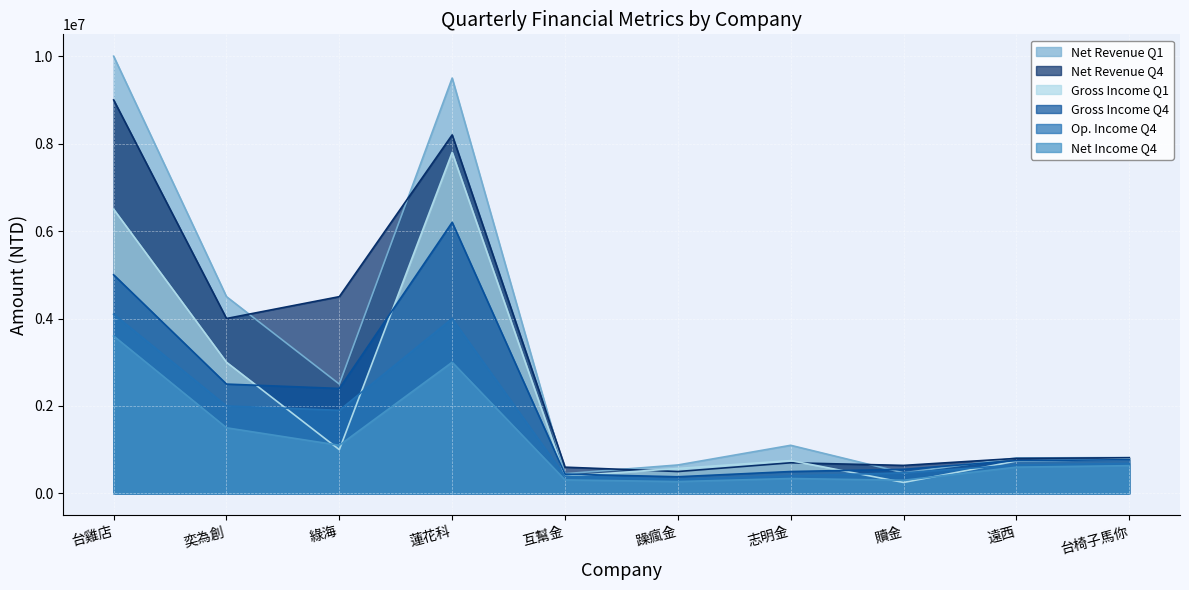

List the labels in order of gross_income_Q4 value, largest first.

蓮花科, 台雞店, 奕為創, 綠海, 台椅子馬你, 遠西, 贖金, 志明金, 互幫金, 躁瘋金